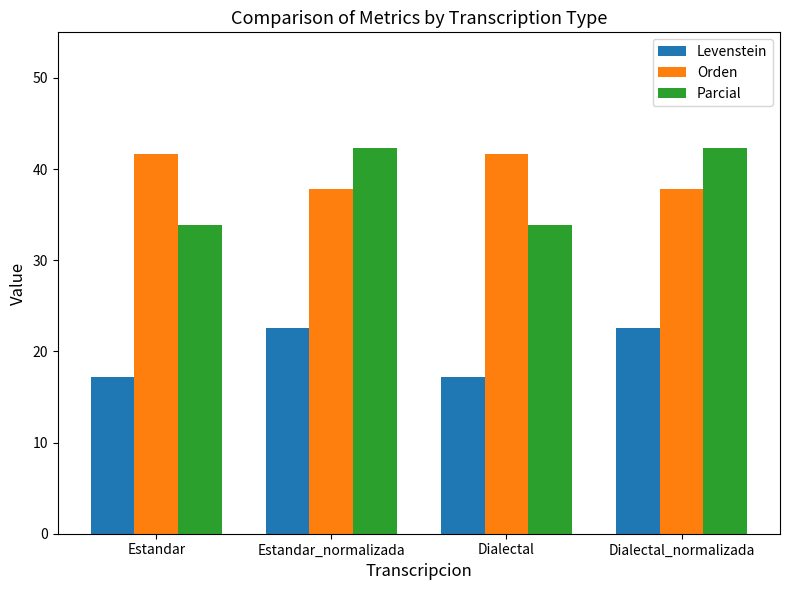

What is the value of the Levenstein bar at the 3rd from the left?

17.2